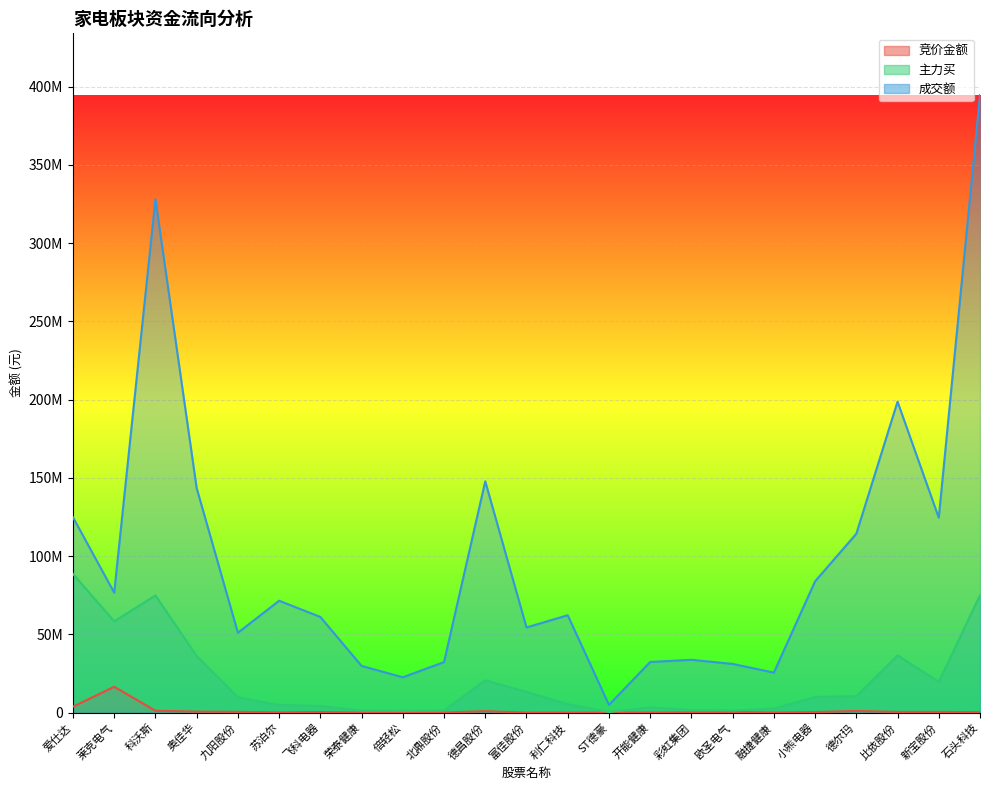

Rank the series at 科沃斯 from lowest to highest value.

竞价金额, 主力买, 成交额